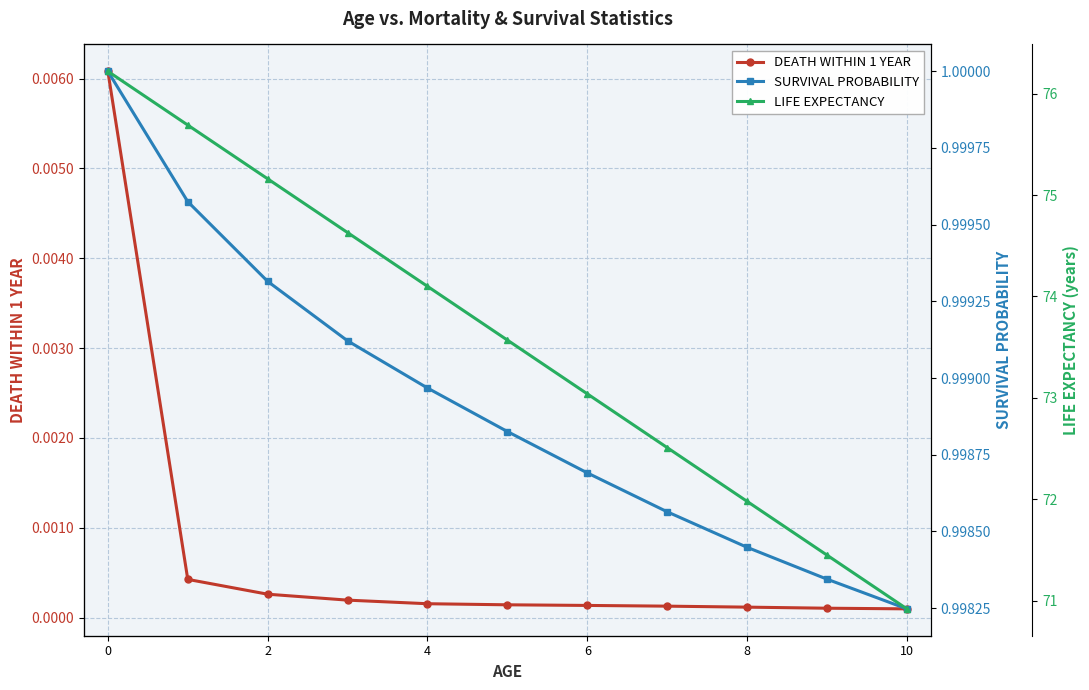

True or false: SURVIVAL PROBABILITY has more than 1 interior local peaks.

False